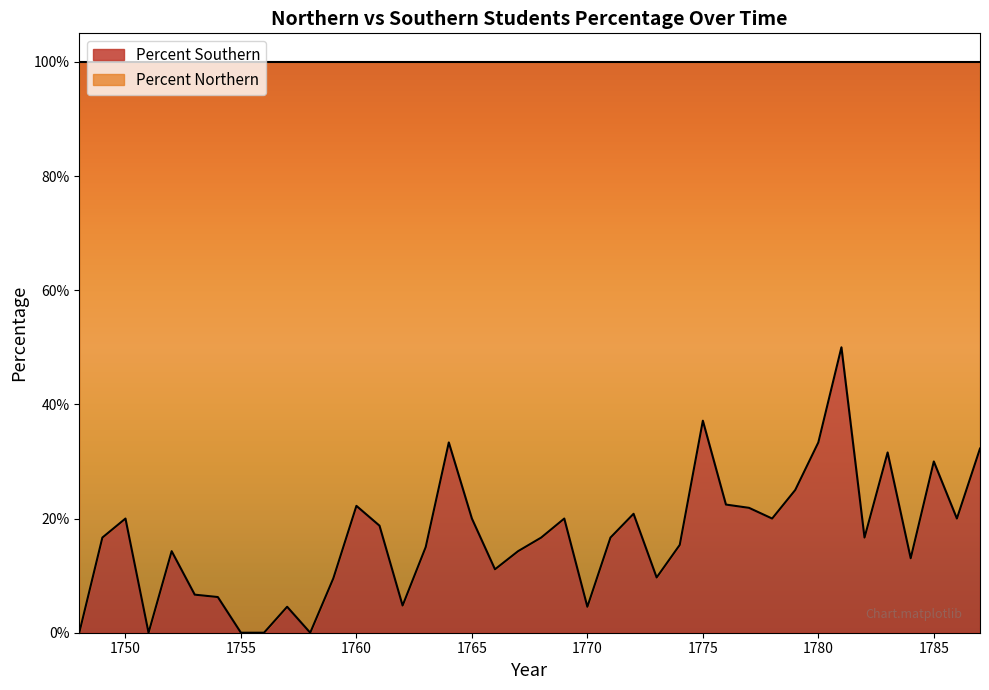

Which has a higher value, 1783 or 1760?

1783